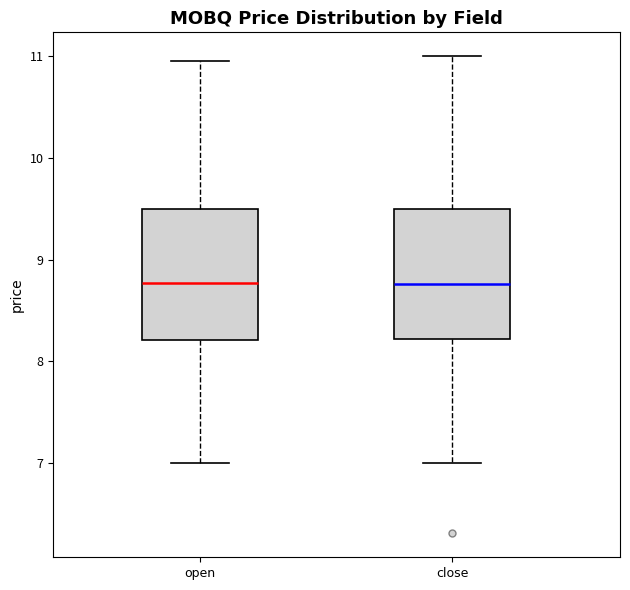

Reading left to right, transcribe this box plot: for each box, give where its median line is, the range the box spans, and where its two whiskers end, as read against the y-axis. The values are not printed on the chart, so give them approximately, as read against the axis.

open: median 8.8, box 8.2 to 9.5, whiskers 7.0 to 10.9
close: median 8.8, box 8.2 to 9.5, whiskers 7.0 to 11.0